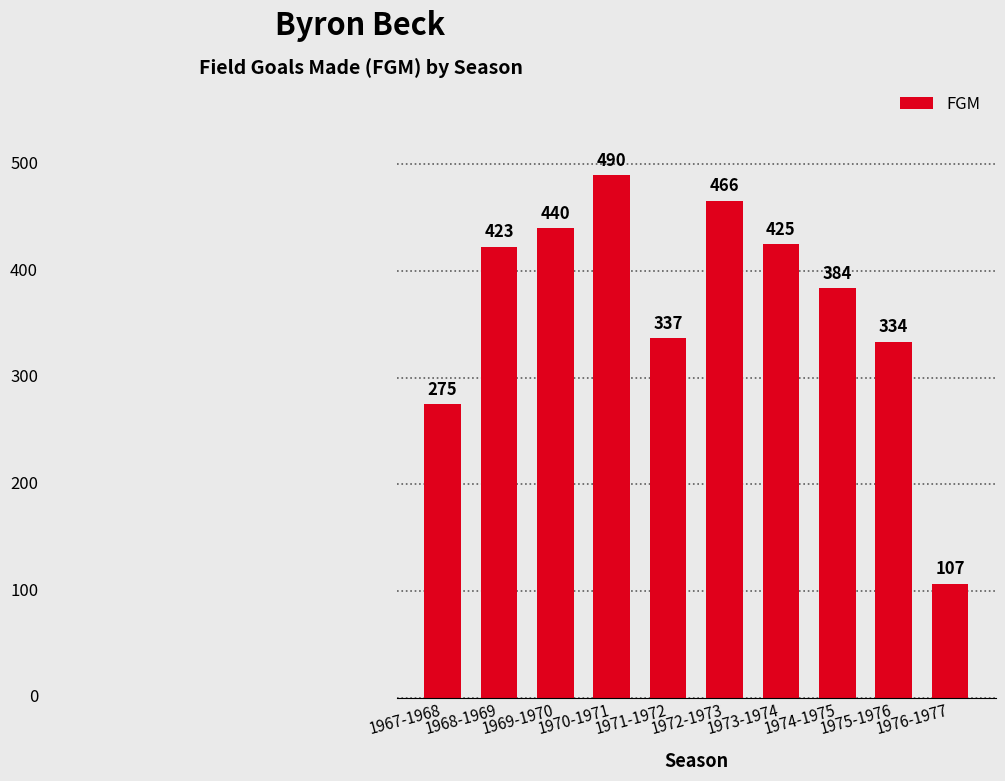

List the labels in order of value, smallest first.

1976-1977, 1967-1968, 1975-1976, 1971-1972, 1974-1975, 1968-1969, 1973-1974, 1969-1970, 1972-1973, 1970-1971